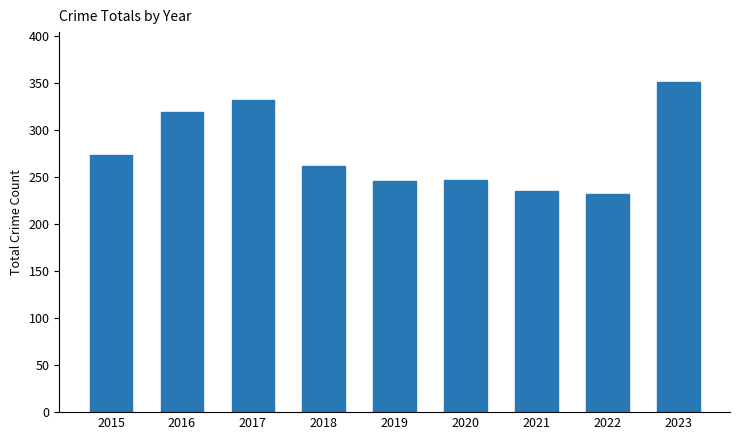

What is the sum of all values?

2496